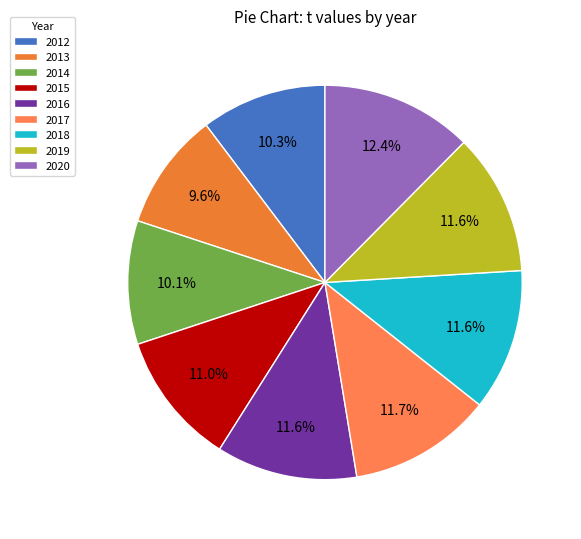

Count the number of slices in the pie.

9